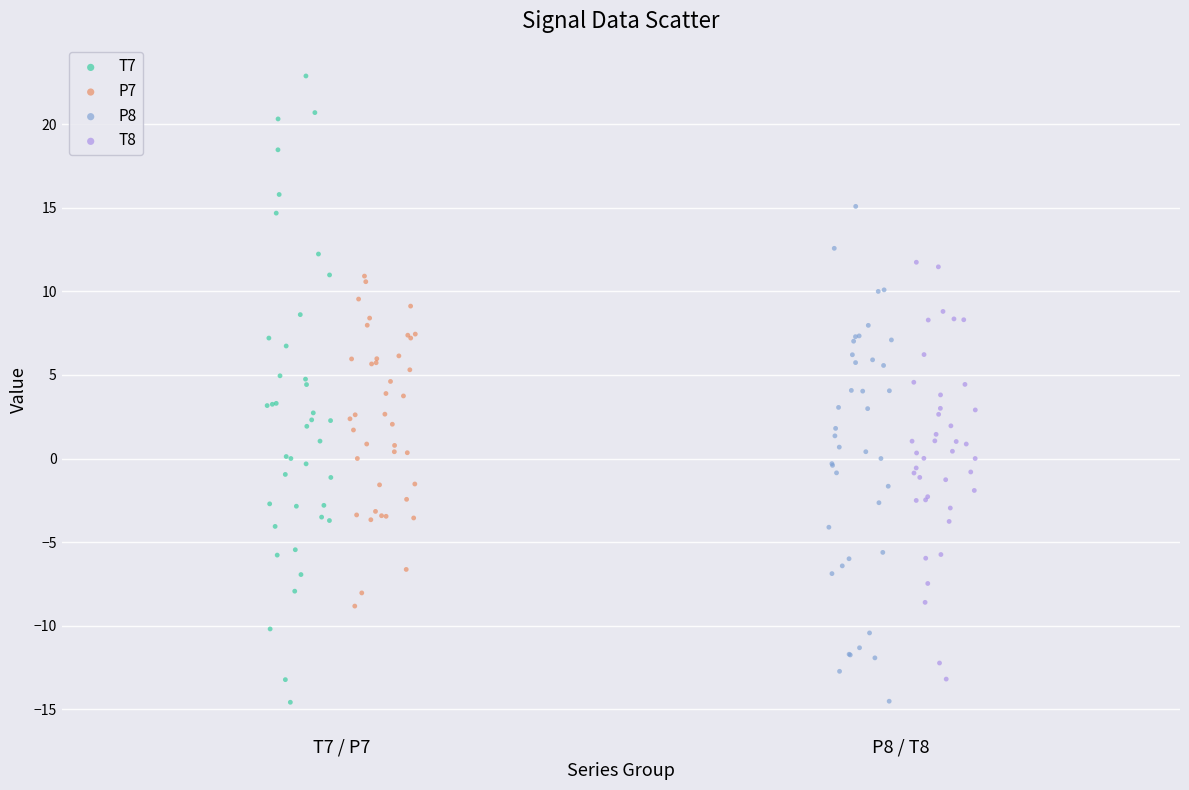

Which series contains the highest Y value?

T7